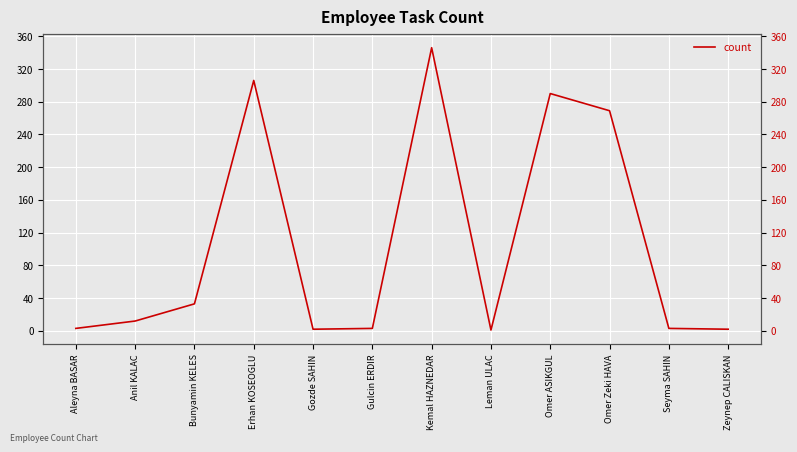

Is this an area chart (filled region under the line)?

No